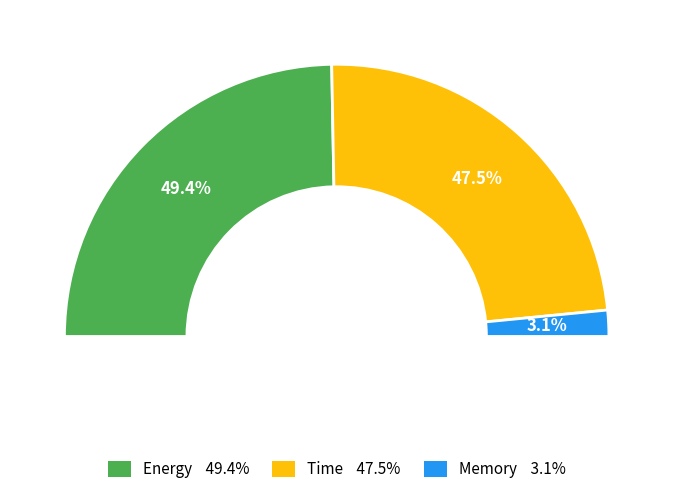

Which has a higher value, Time or Energy?

Energy